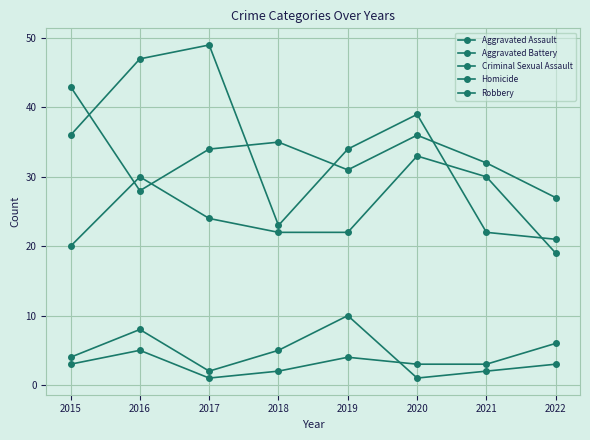

What is the lowest value of the Aggravated Assault series?

19